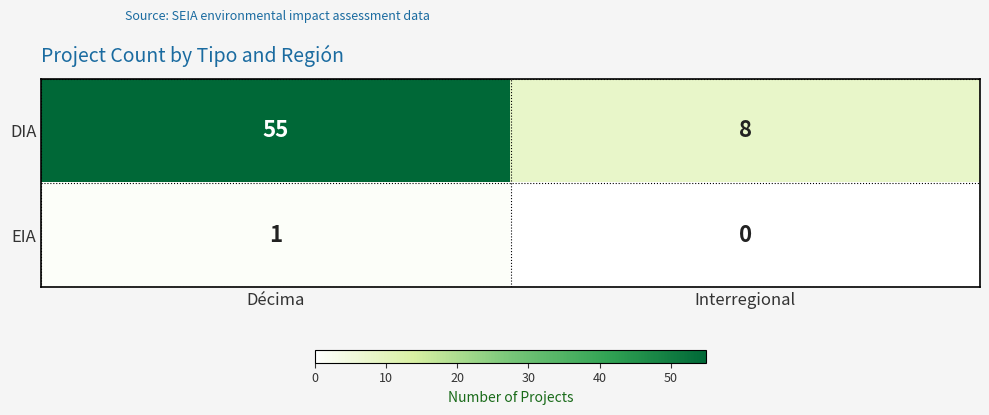

Read the DIA value at Décima.

55